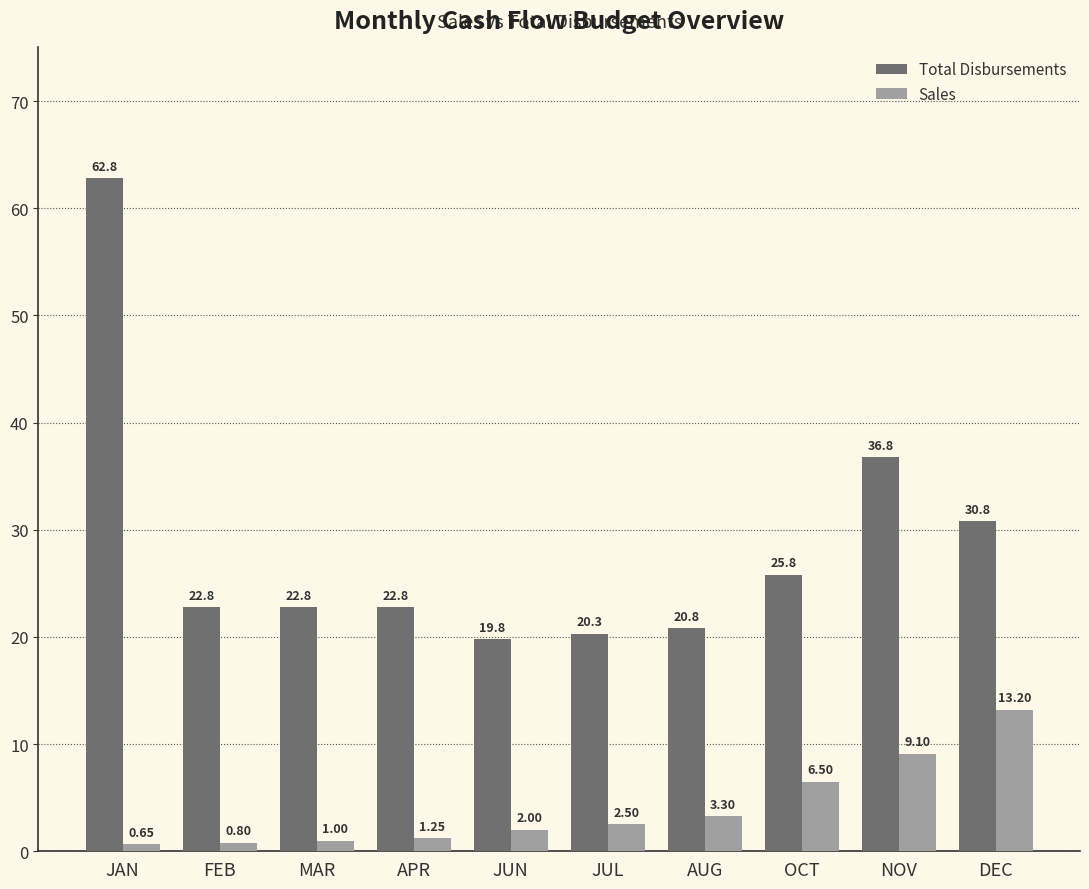

Which category has the lowest value across all series?

JAN